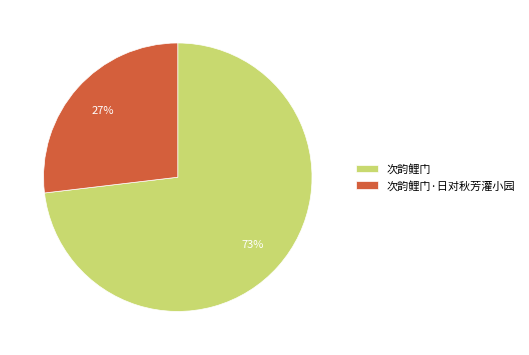

To the nearest percent, what portion does 次韵鲤门 represent?

73%